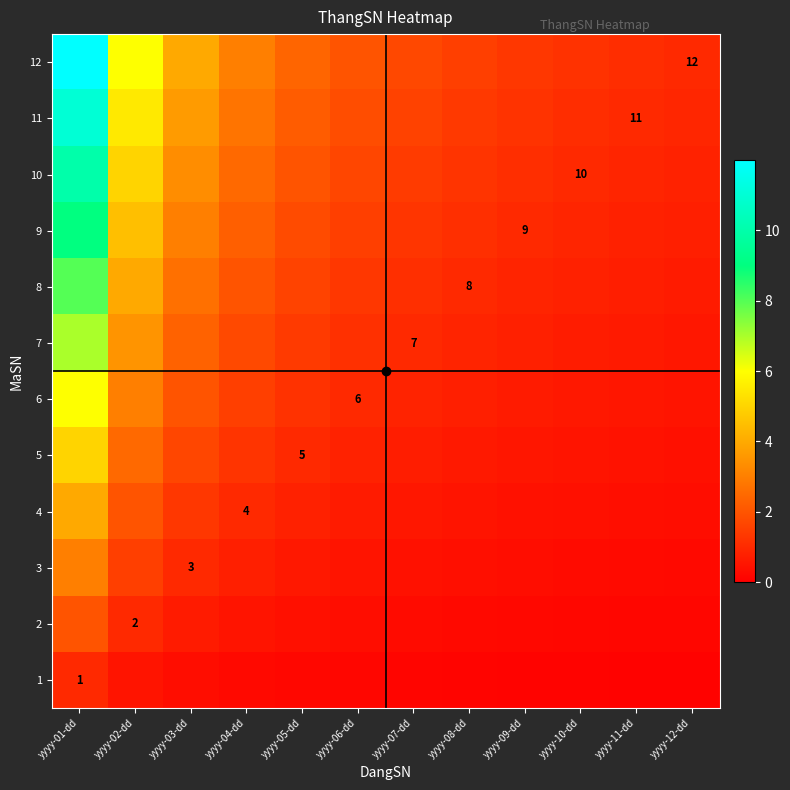

What is the difference between the highest and lowest values at yyyy-12-dd?

0.9